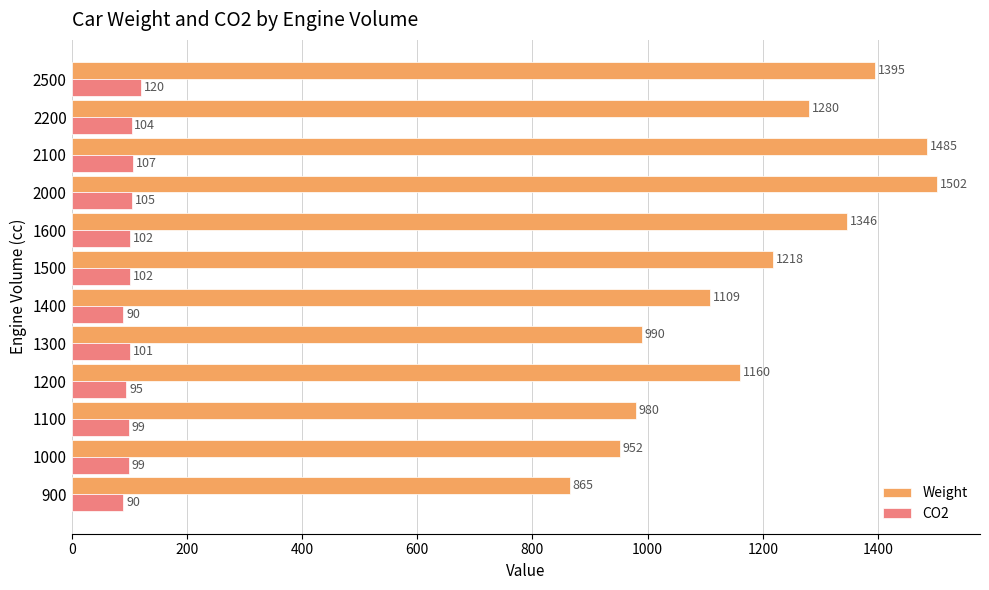

The Weight series shows 1280 at 2200. True or false?

True